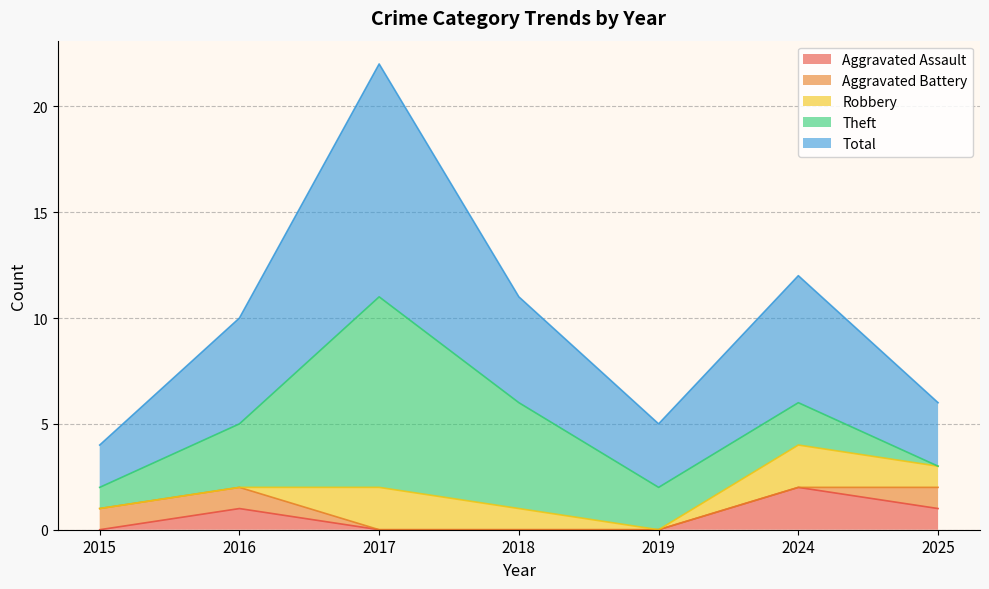

Which series has the largest total across all categories?

Total